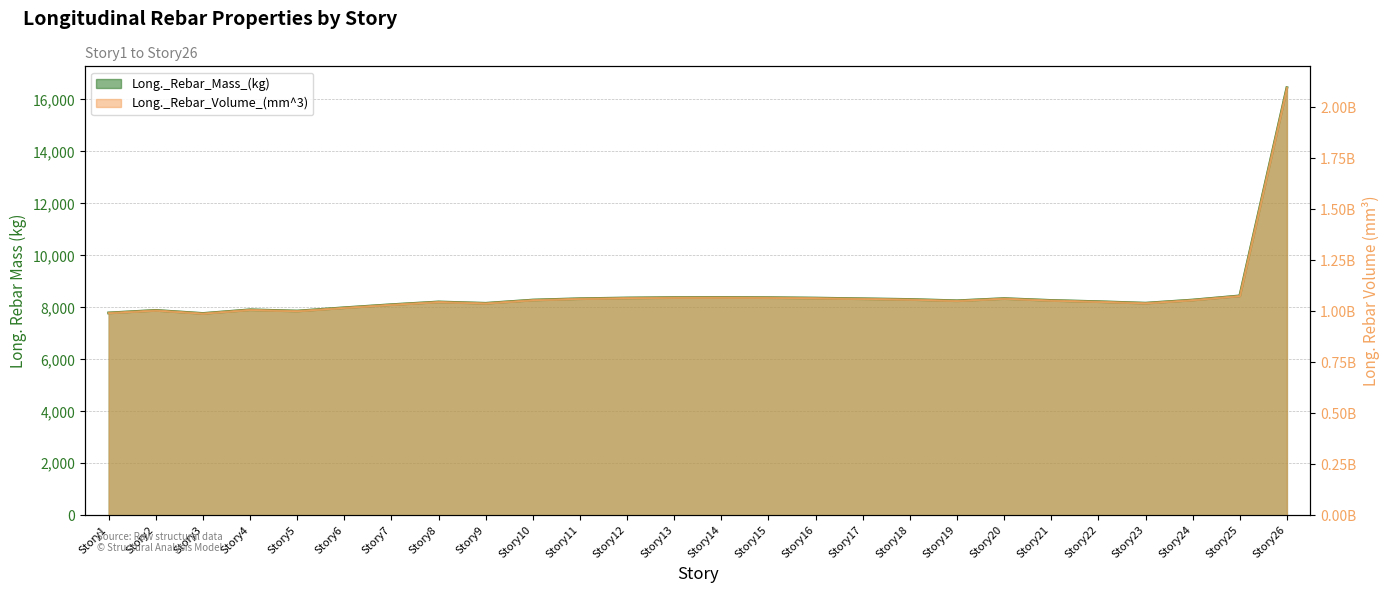

What are all the series names shown in the legend?

Long._Rebar_Mass_(kg), Long._Rebar_Volume_(mm^3)